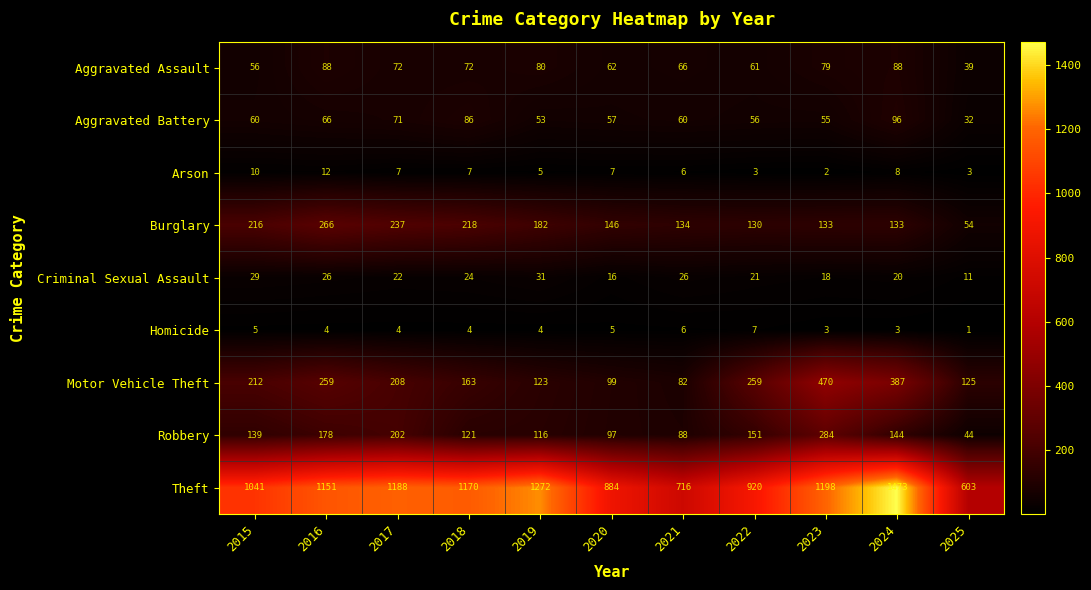

Which category has the lowest value across all series?

2025